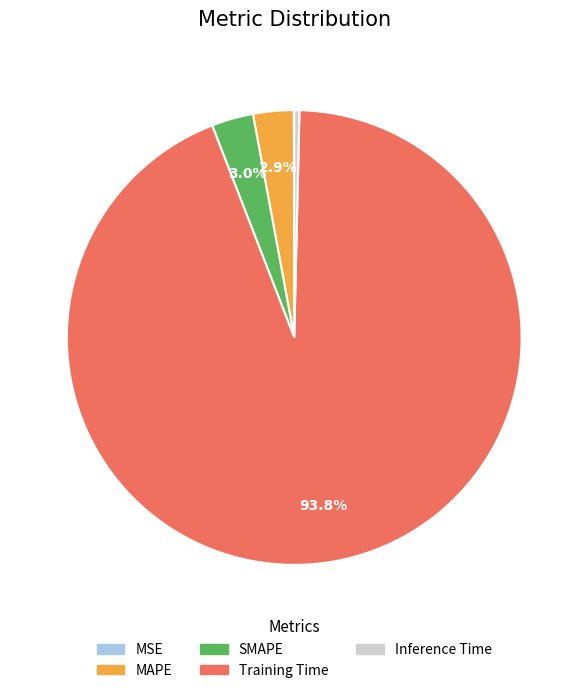

What percentage is the SMAPE slice, to the nearest percent?

3%